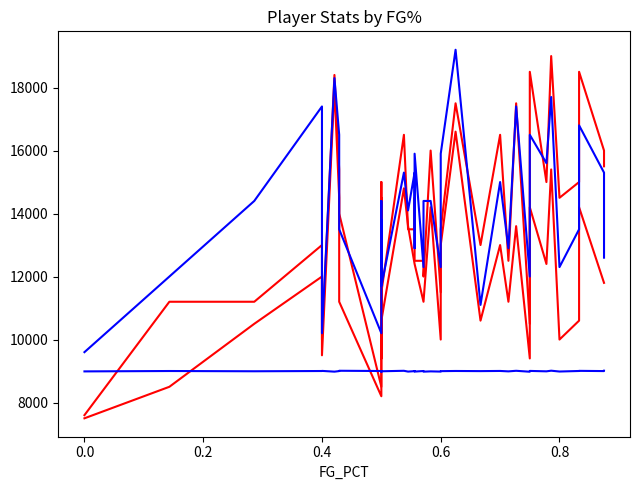

Reading left to right, extract all data points from this chart.

PTS: 7500	8500	10500	12000	9500	18000	14500	14000	8500	15000	11500	10000	14500	10500	9500	11500	16500	13500	13500	14500	12500	12500	12000	16000	11500	13500	17500	13000	16500	12500	17500	10500	18500	15000	19000	14500	15000	18500	16000	15500
FGA: 7600	11200	11200	13000	10000	18400	15400	11200	8200	14200	11800	9400	14200	10600	9400	10600	14800	13600	12400	12400	12400	11200	11200	14200	10000	13000	16600	10600	13000	11200	13600	9400	14200	12400	15400	10000	10600	14200	11800	11800
MIN: 9600	12000	14400	17400	10200	18300	16500	13500	10200	13800	12600	12000	14400	11700	11700	11700	15300	14100	15300	12900	15900	12300	14400	14400	12300	15900	19200	11100	15000	12900	17400	12000	16500	15600	17700	12300	13500	16800	15300	12600
PLUS_MINUS: 8989	9001	8993	9001	9005	8981	8999	9009	9001	8990	8977	8991	8992	8992	8996	8993	9008	8983	8997	9001	8983	9001	8981	8990	8983	8997	9002	8998	9003	8990	9008	8979	9004	8991	9011	8985	9002	9006	8999	9011